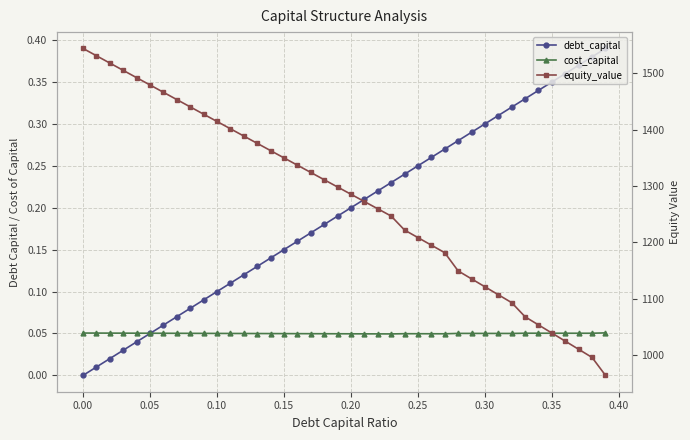

List the series in order of their peak value, lowest first.

cost_capital, debt_capital, equity_value